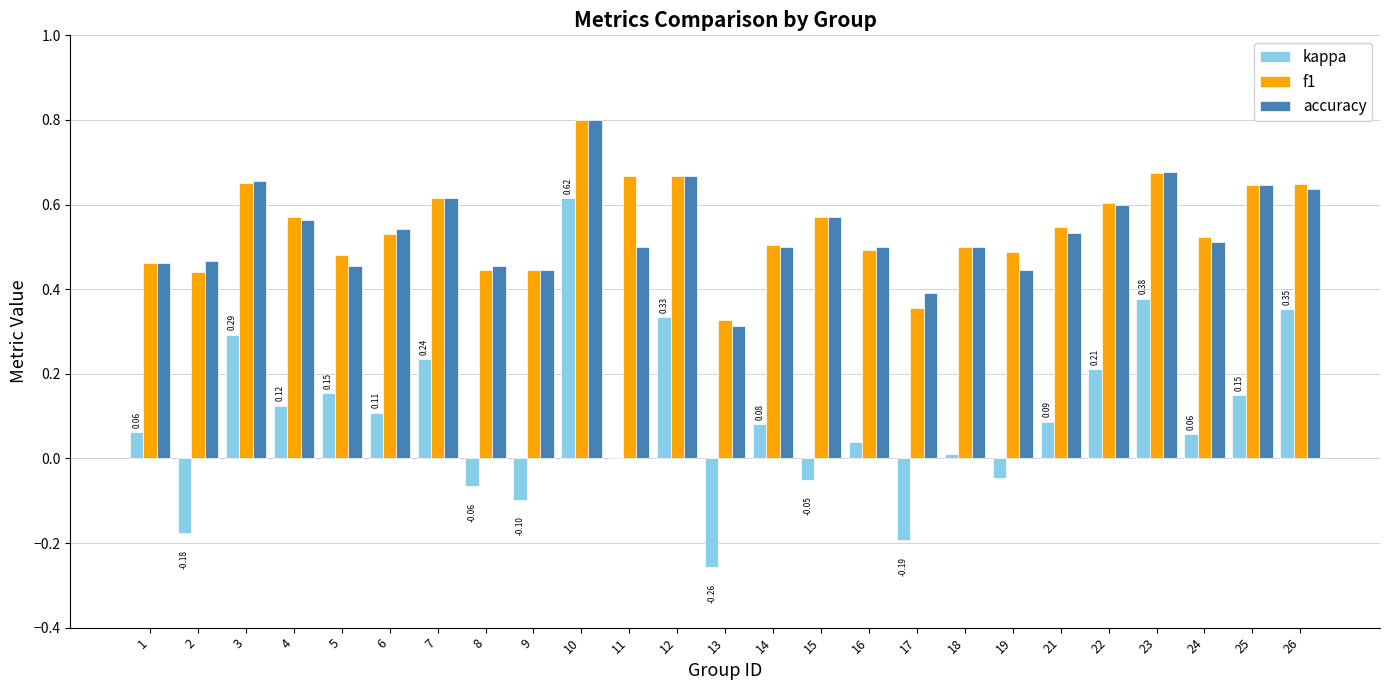

Which series has the largest range (max minus min)?

kappa